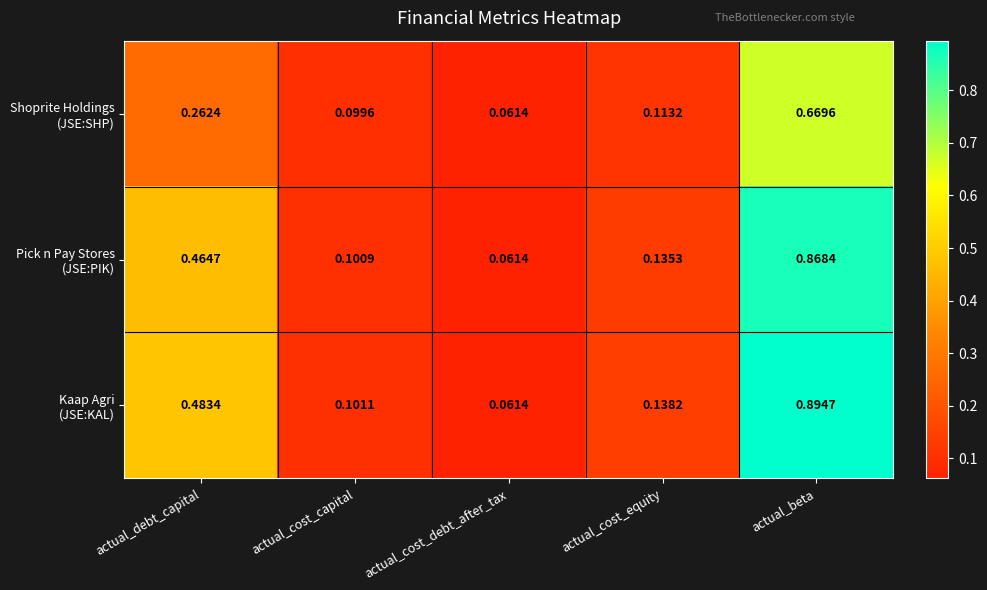

At which category is the sum across all series the highest?

actual_beta